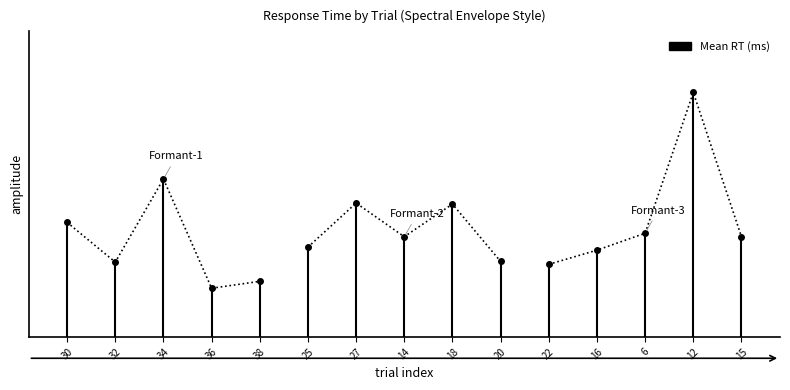

The chart shows a value of 0.4 at 25. True or false?

True